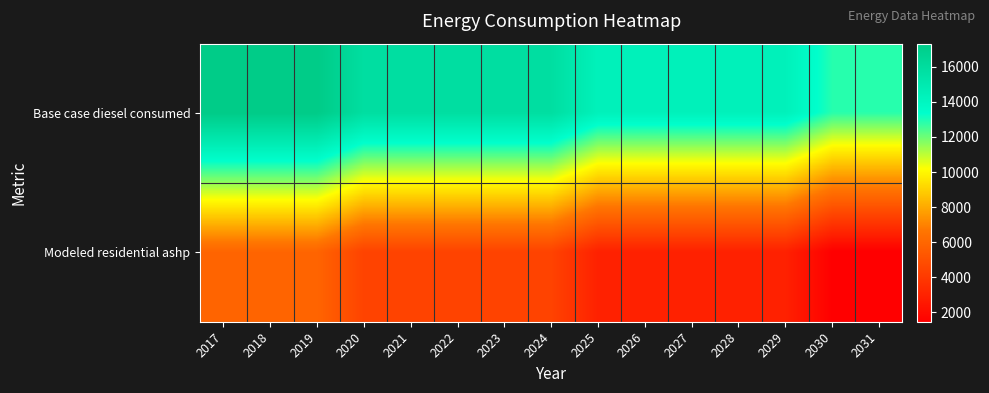

Reading left to right, list all the values displayed in this chart.

Base case diesel consumed: 2017=17322.4	2018=17322.4	2019=17322.4	2020=15838.8	2021=15838.8	2022=15838.8	2023=15838.8	2024=15838.8	2025=14355.1	2026=14355.1	2027=14355.1	2028=14355.1	2029=14355.1	2030=12871.5	2031=12871.5
Modeled residential ashp: 2017=5908.0	2018=5908.0	2019=5908.0	2020=4424.3	2021=4424.3	2022=4424.3	2023=4424.3	2024=4424.3	2025=2940.7	2026=2940.7	2027=2940.7	2028=2940.7	2029=2940.7	2030=1457.1	2031=1457.1